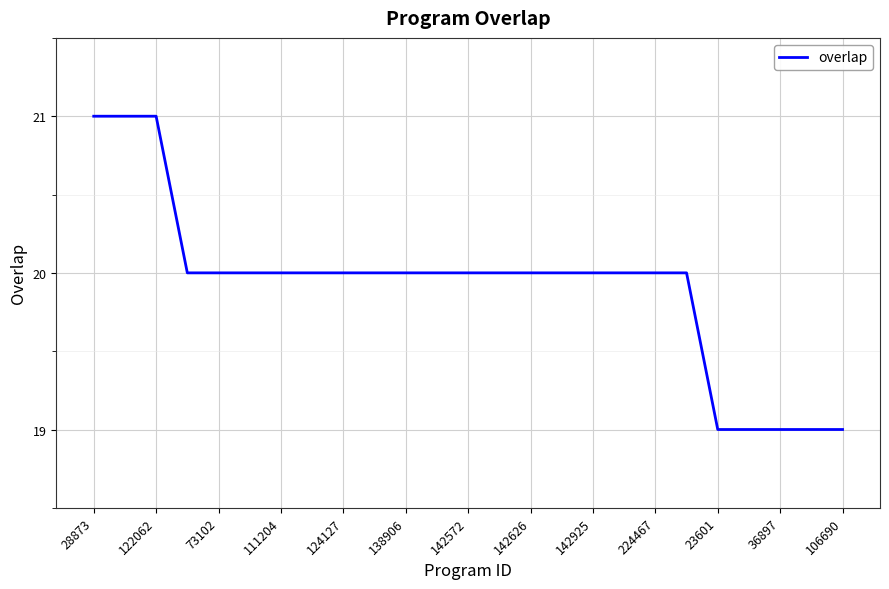

What is the smallest value displayed?

19